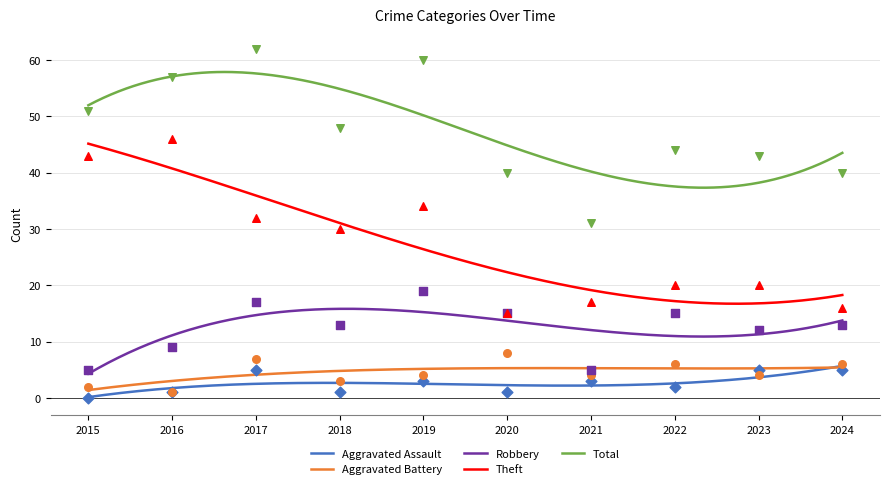

Which series reaches the minimum Y coordinate?

Aggravated Assault